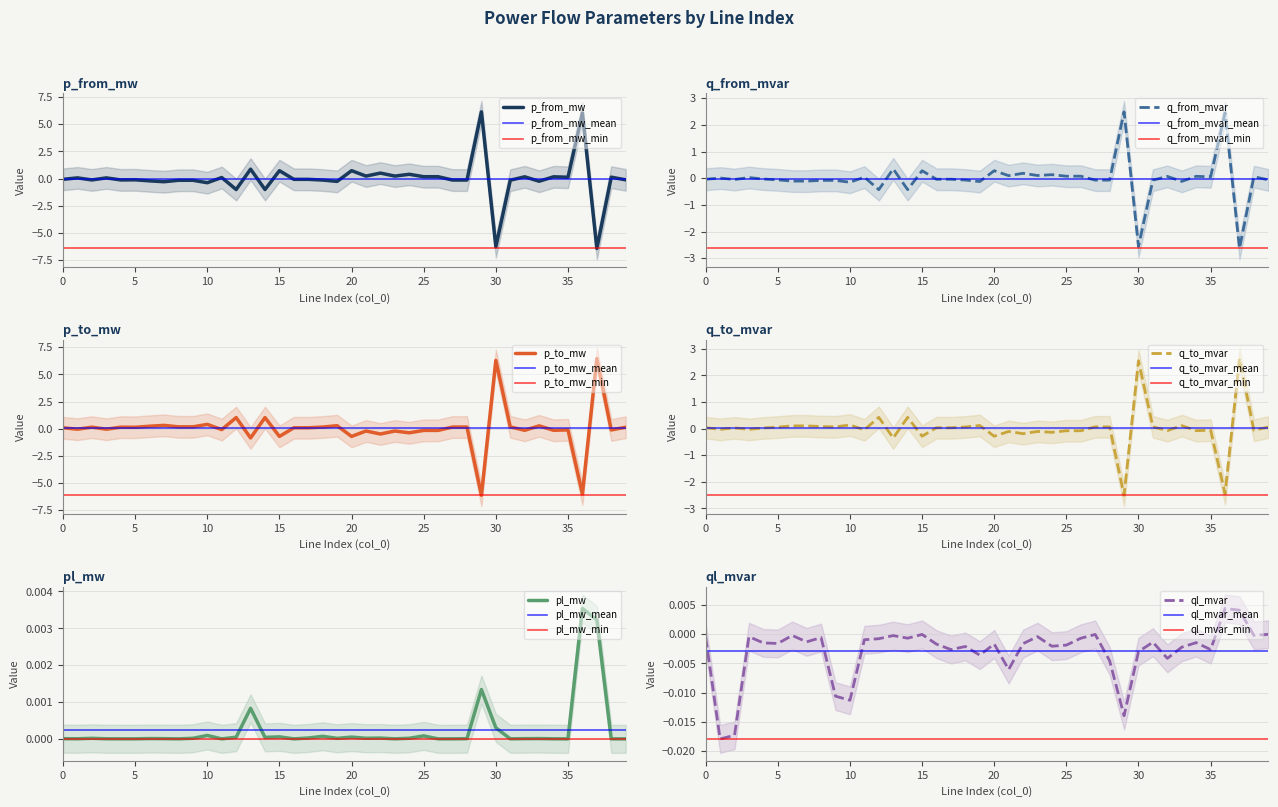

True or false: q_to_mvar and ql_mvar intersect in this chart.

True